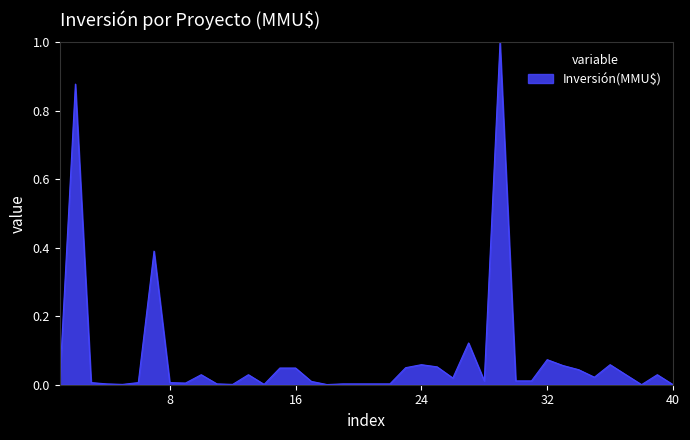

What is the maximum value shown in the chart?

1.0